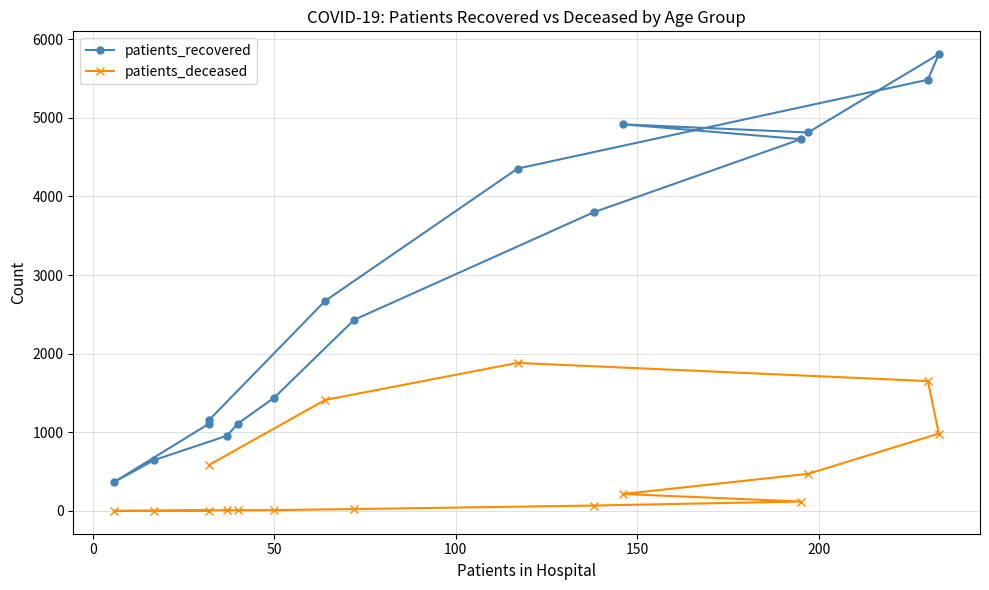

Is it true that patients_deceased equals 2 at 50?

True